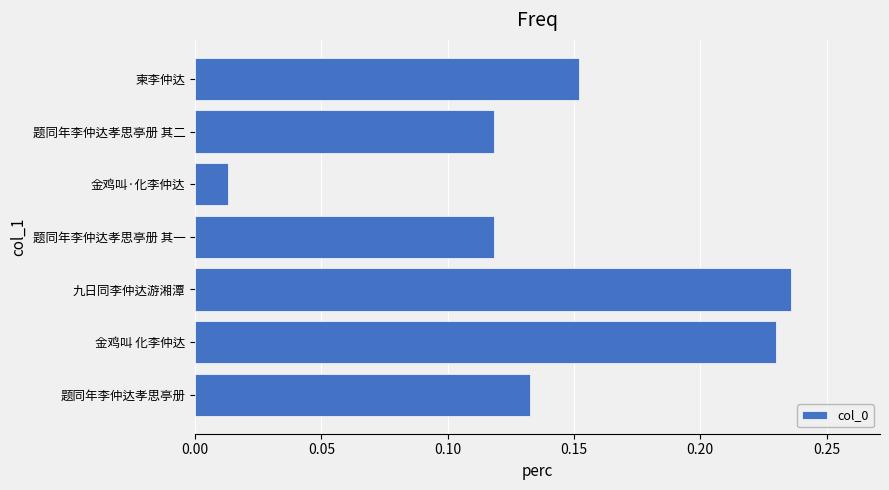

True or false: the data shows 0.1 at 金鸡叫 化李仲达.

False